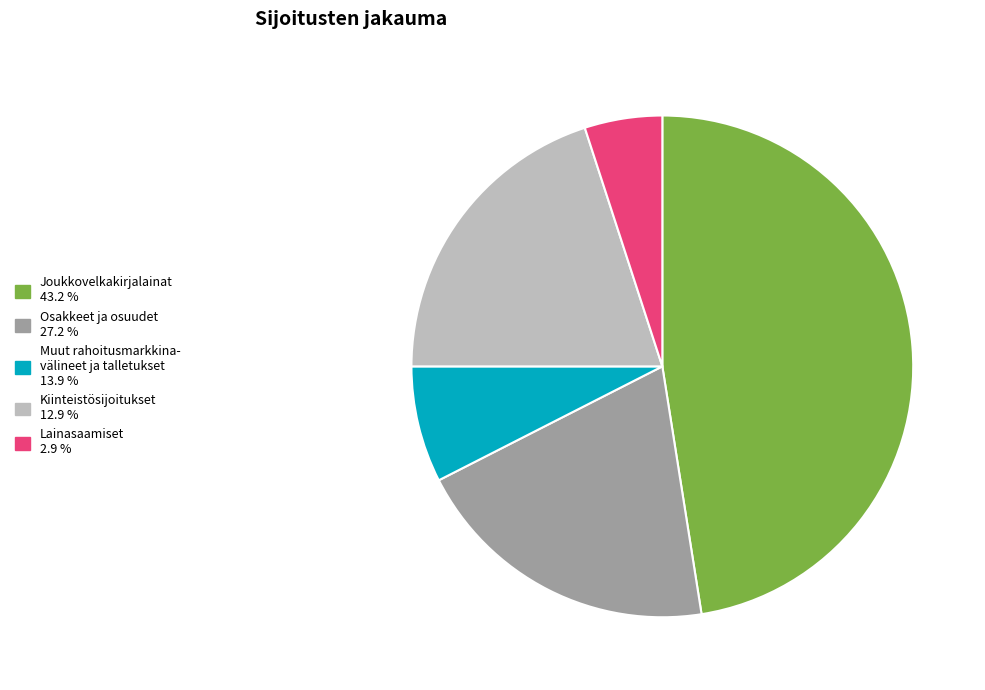

Is Lainasaamiset 2.9 % the majority of the pie?

No